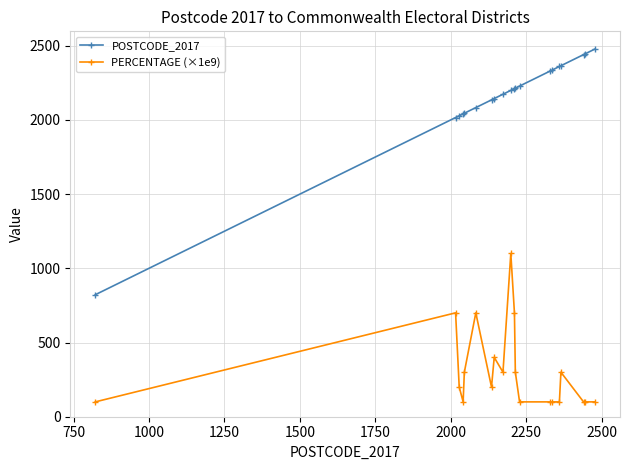

What is the minimum value shown in the chart?

100